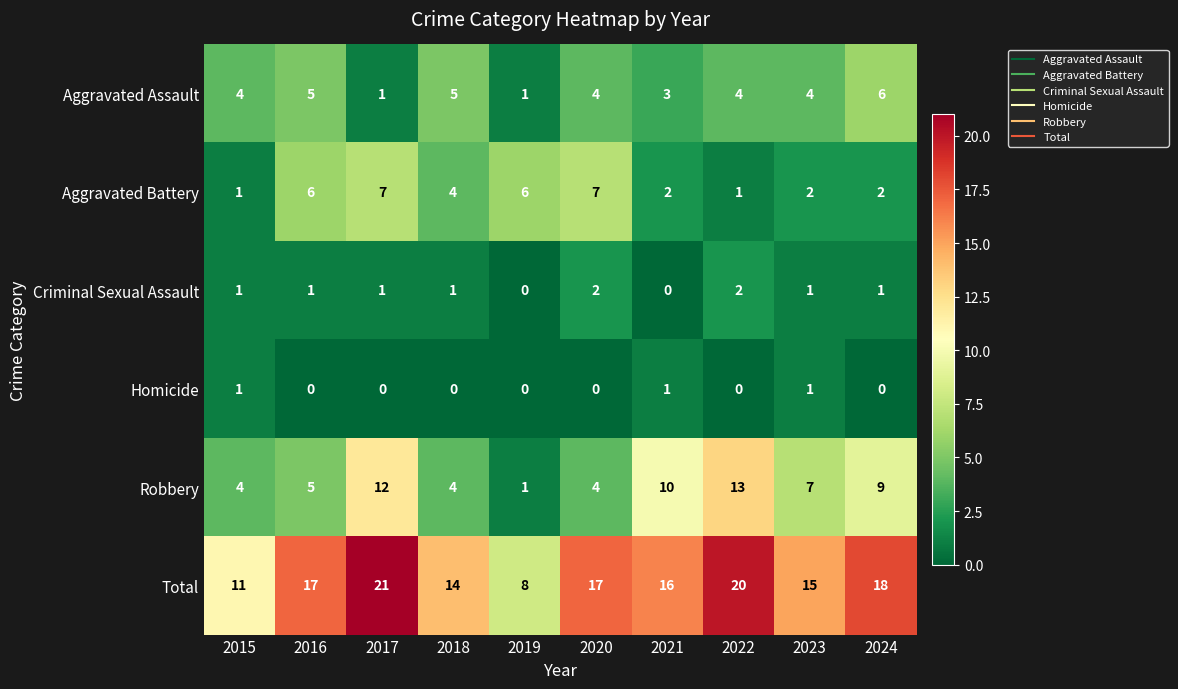

What is the sum of all Robbery values?

69